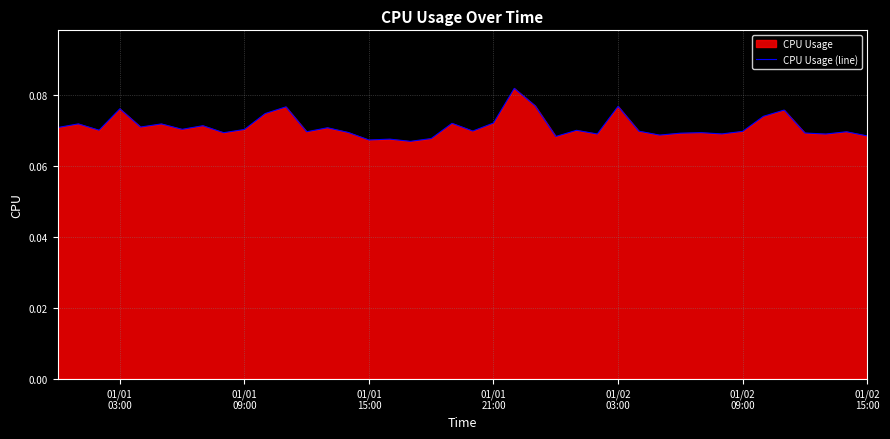

Reading left to right, extract all data points from this chart.

0.1	0.1	0.1	0.1	0.1	0.1	0.1	0.1	0.1	0.1	0.1	0.1	0.1	0.1	0.1	0.1	0.1	0.1	0.1	0.1	0.1	0.1	0.1	0.1	0.1	0.1	0.1	0.1	0.1	0.1	0.1	0.1	0.1	0.1	0.1	0.1	0.1	0.1	0.1	0.1